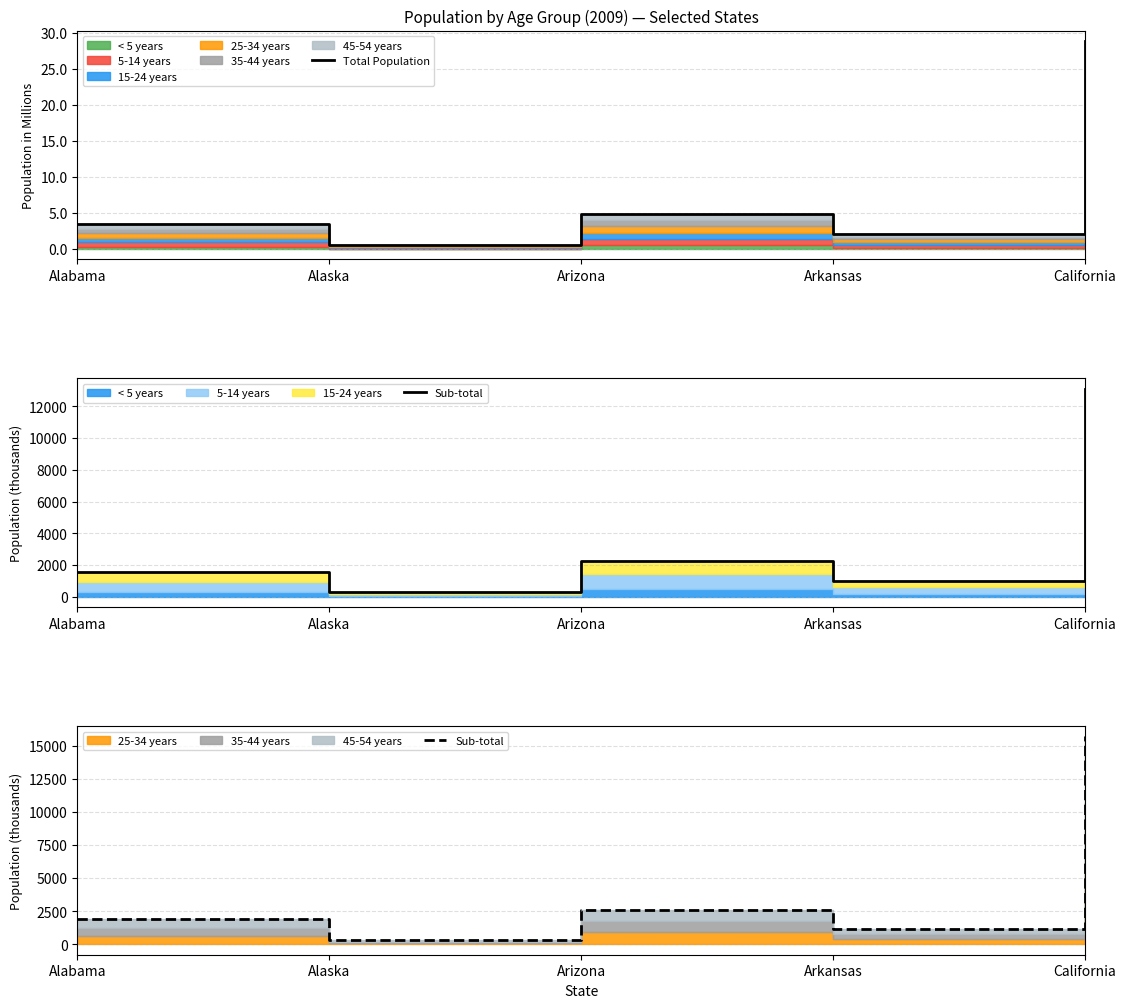

Which series changed the most between Arizona and Arkansas?

Sub-total